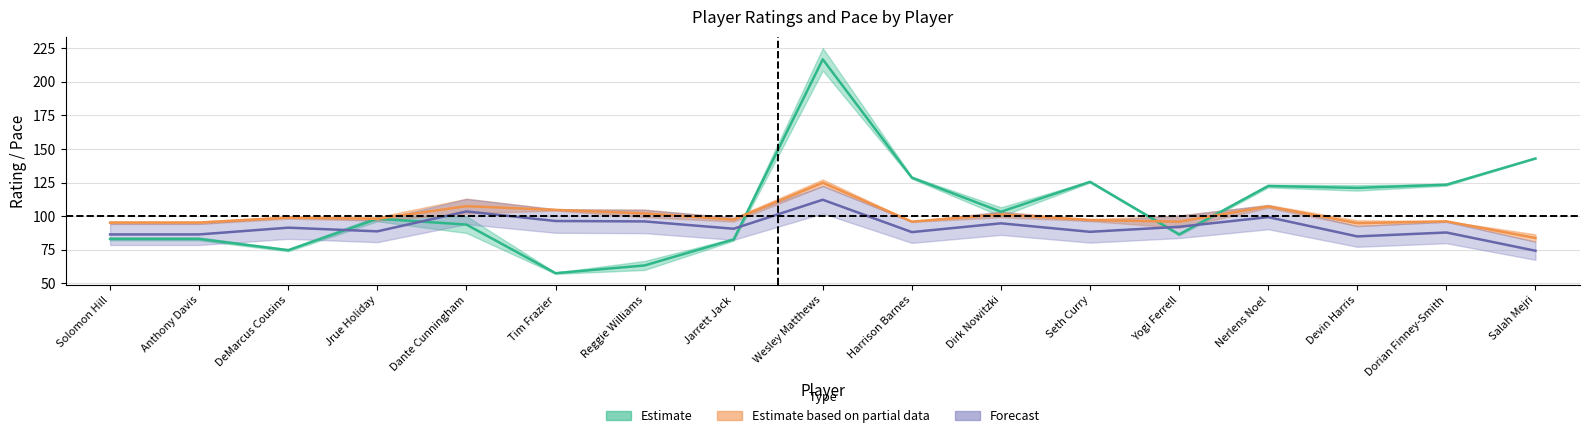

How many data points does each series have?

17